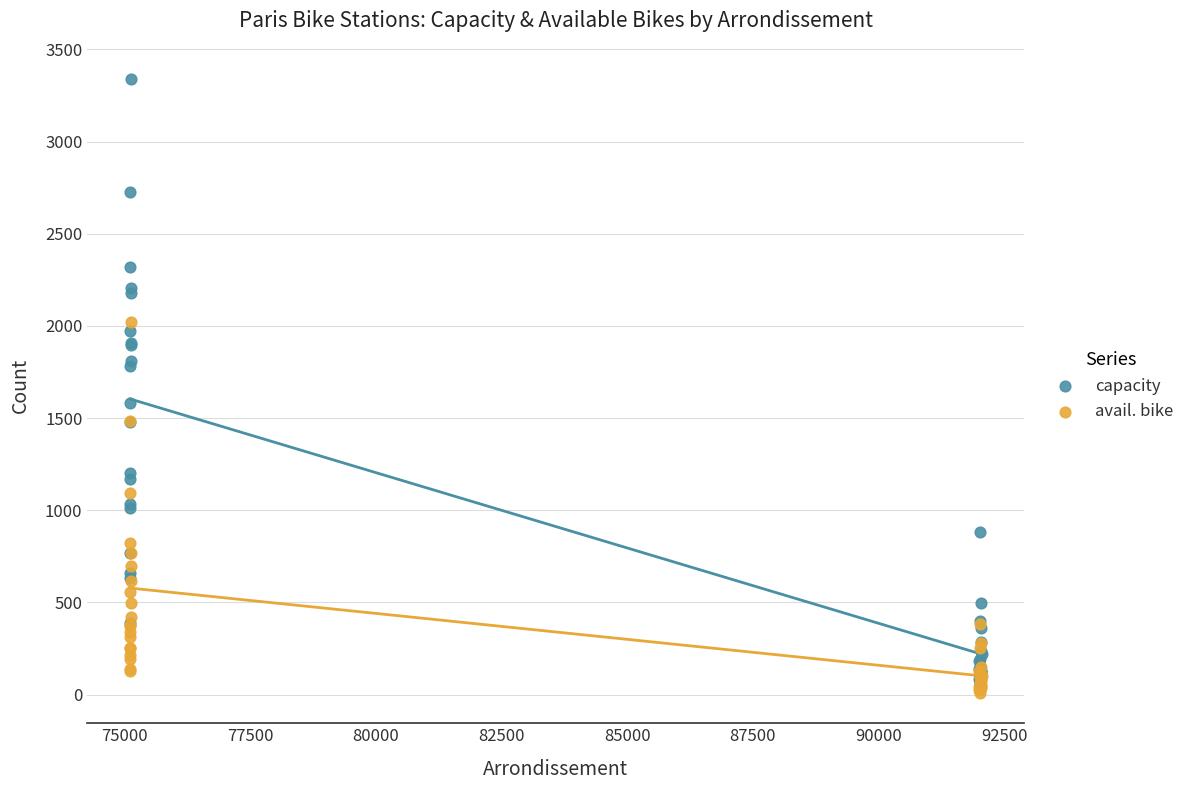

What are all the series names shown in the legend?

capacity, avail. bike